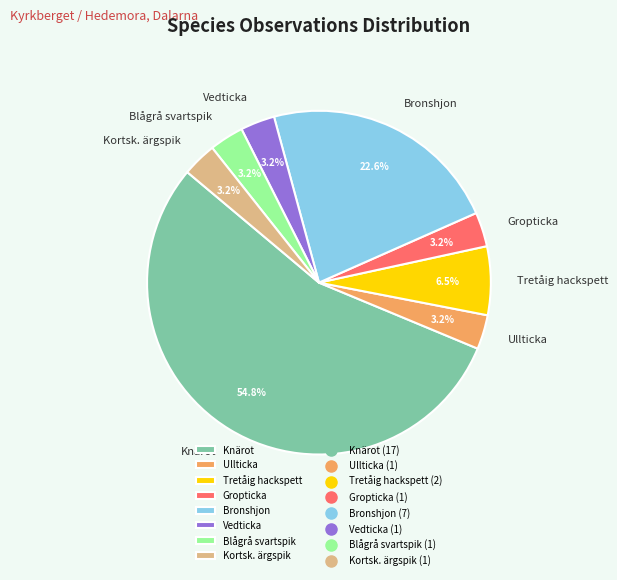

Which slice is the largest?

Knärot